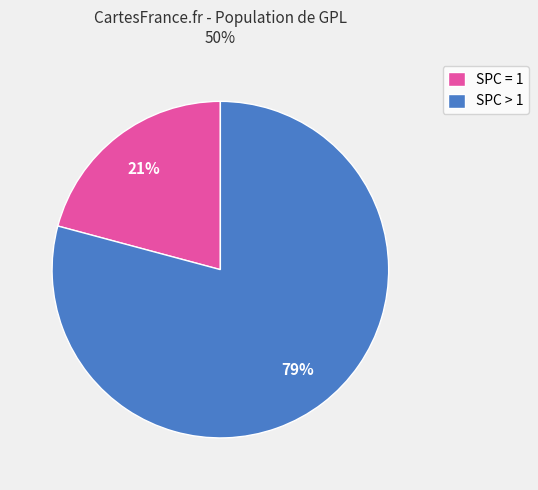

To the nearest percent, what is the combined percentage of SPC = 1 and SPC > 1?

100%